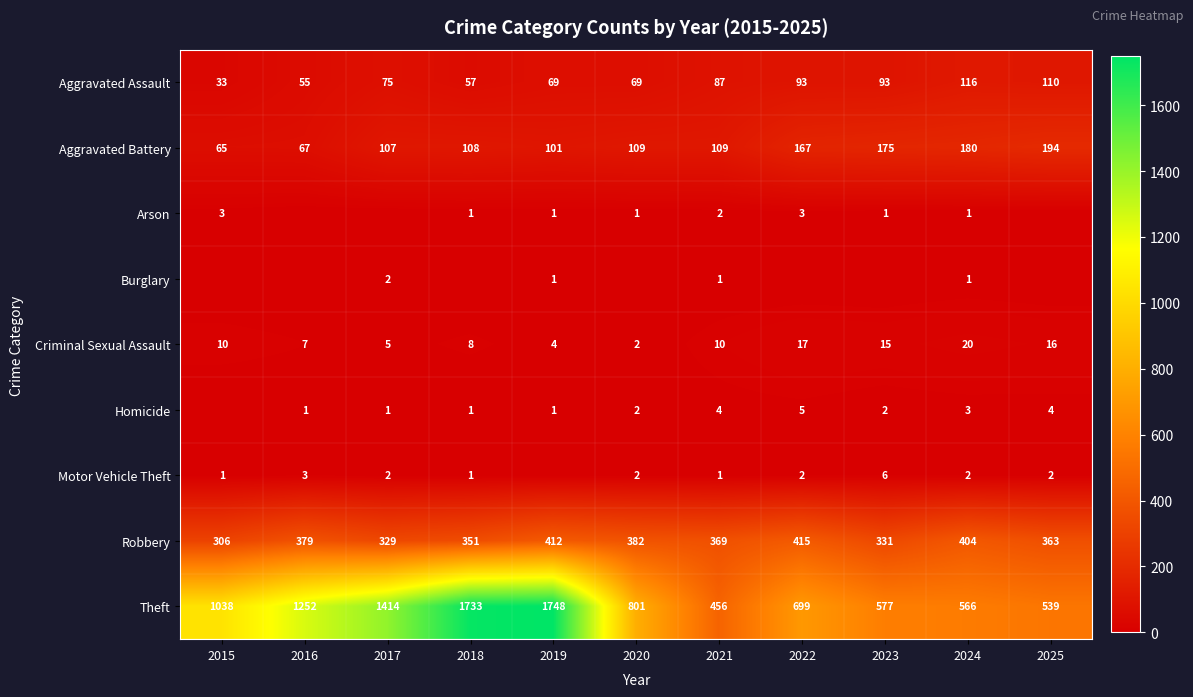

The value of Arson at 2020 is 1. True or false?

True